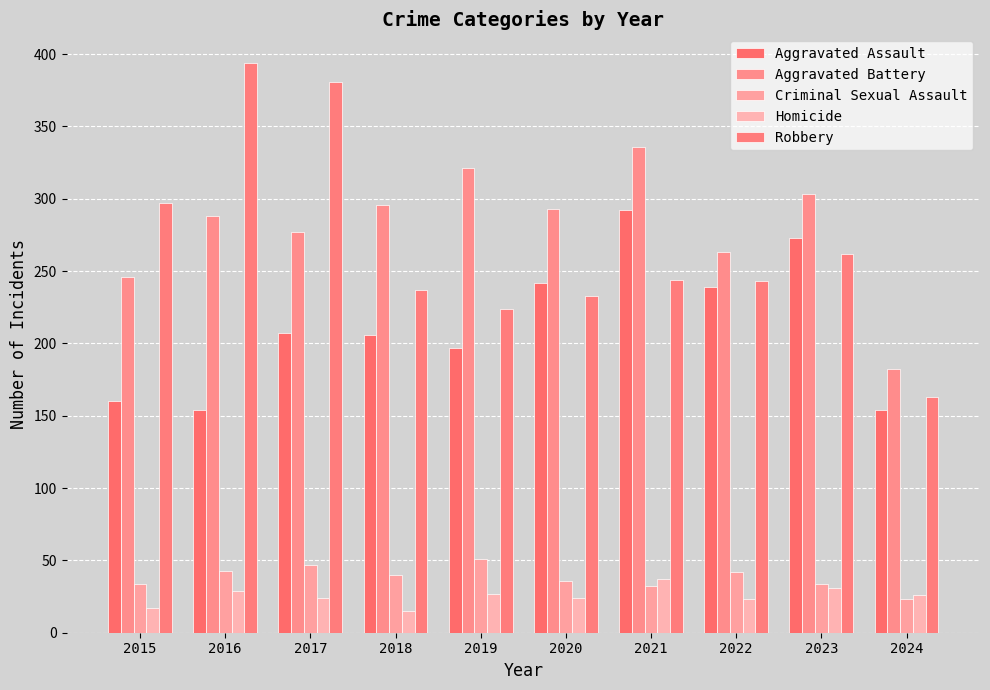

At which category is the sum across all series the highest?

2021